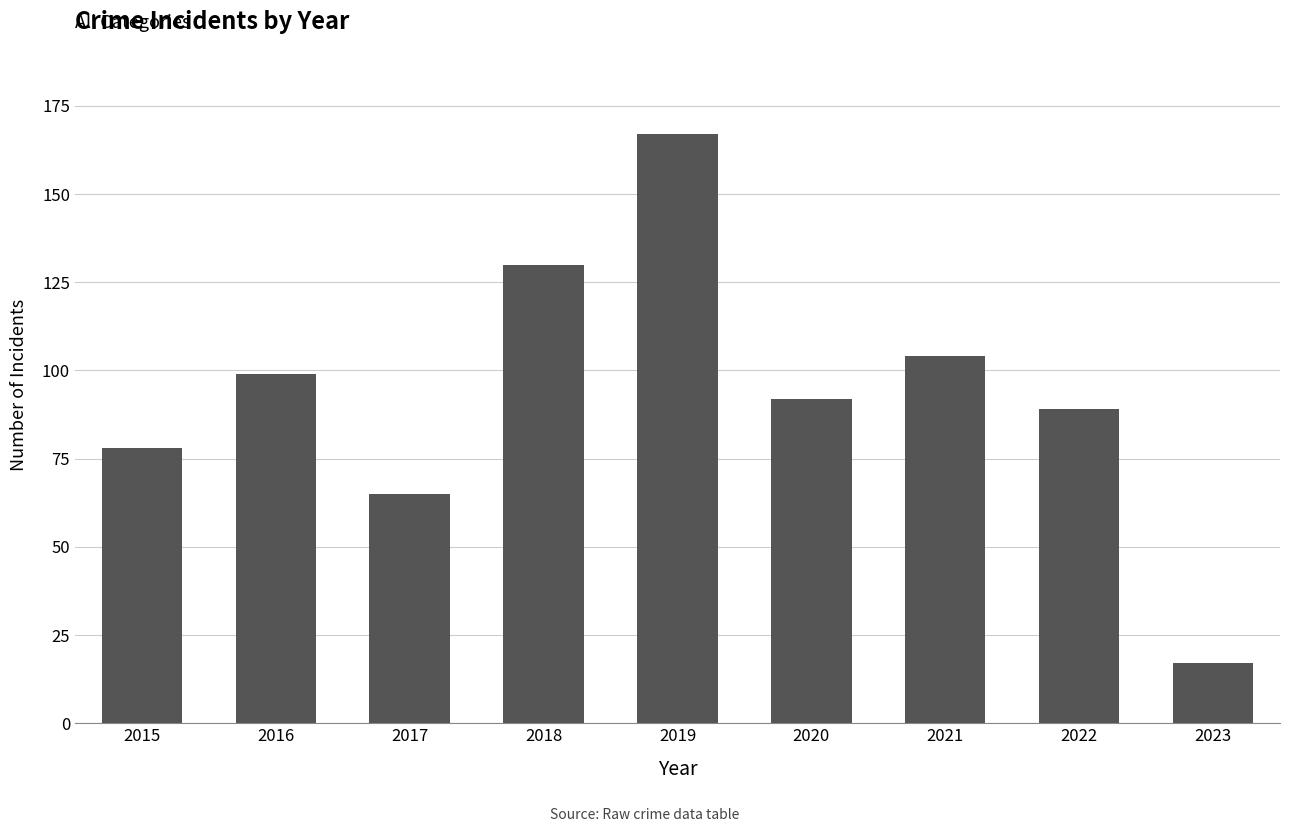

Rank the categories by value from lowest to highest.

2023, 2017, 2015, 2022, 2020, 2016, 2021, 2018, 2019